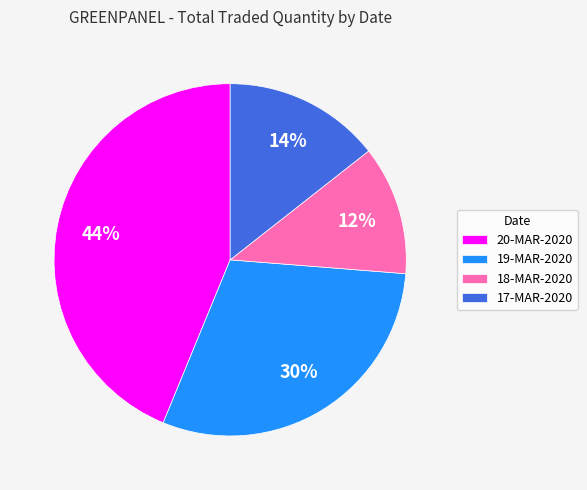

To the nearest percent, what is the average slice percentage?

25%